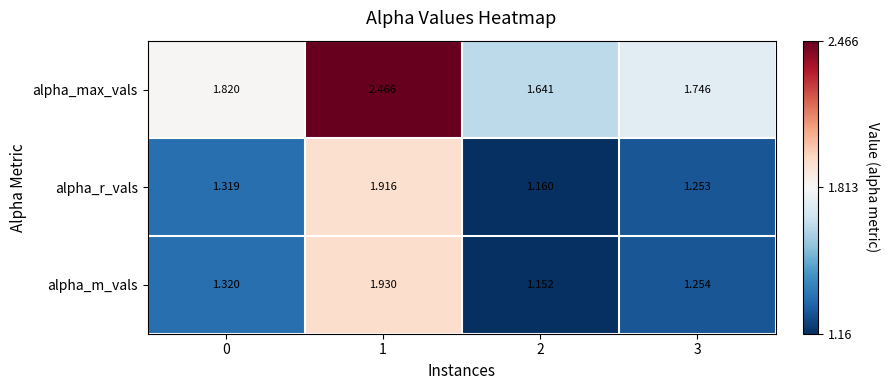

Which series has the largest range (max minus min)?

alpha_max_vals